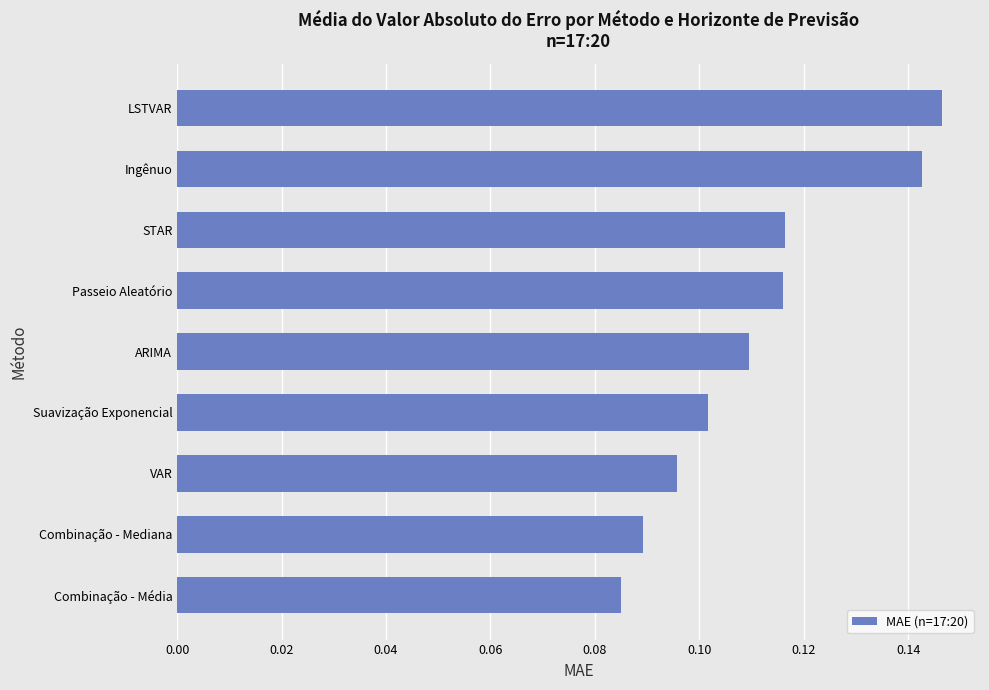

What is the sum of the values at LSTVAR and ARIMA?

0.3